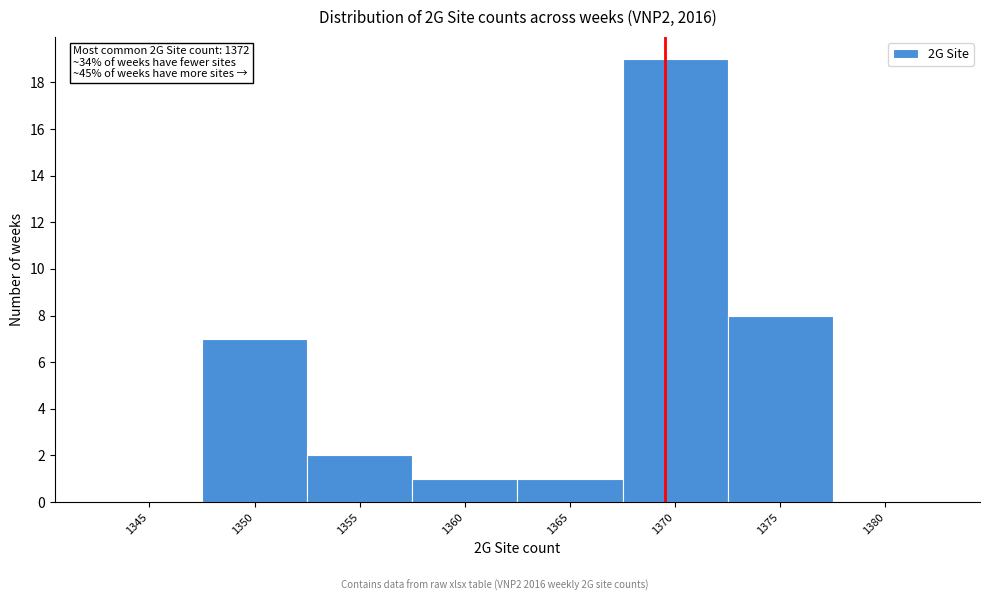

Reading left to right, list all the values displayed in this chart.

1345=0	1350=7	1355=2	1360=1	1365=1	1370=19	1375=8	1380=0